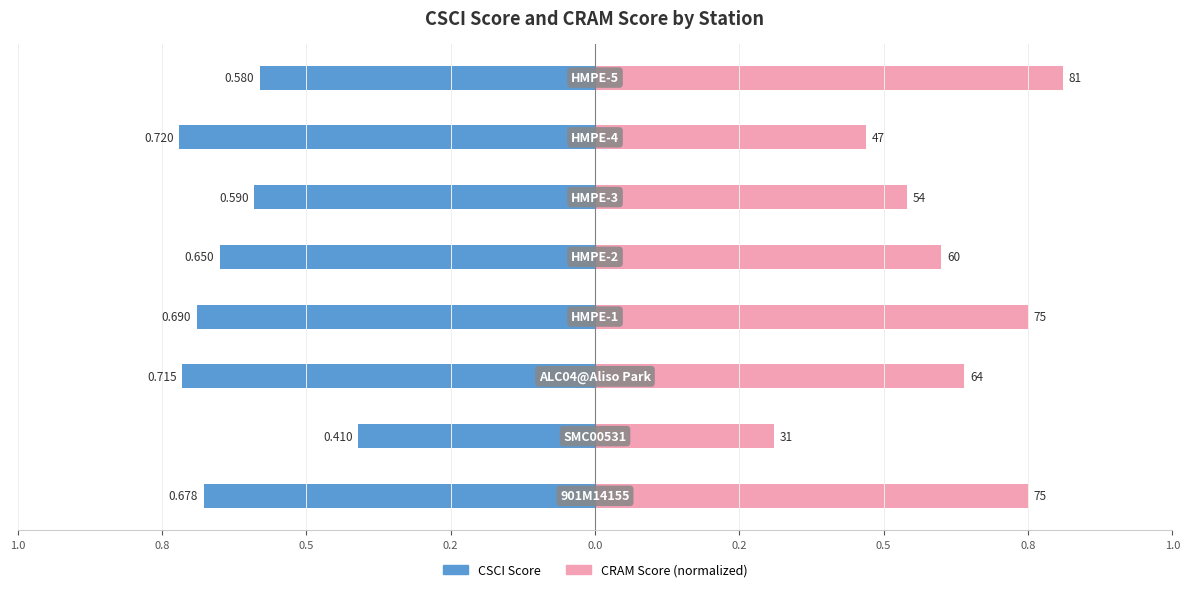

Which series has the largest total across all categories?

CRAM Score (normalized)